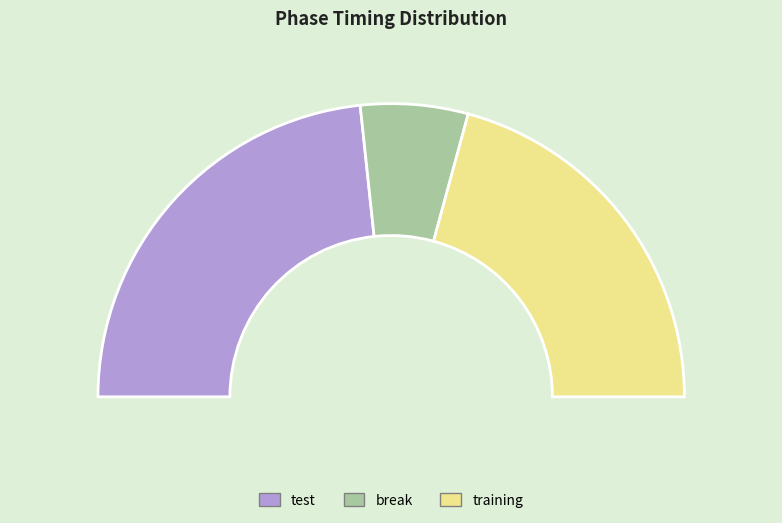

To the nearest percent, what is the combined percentage of training and break?

53%